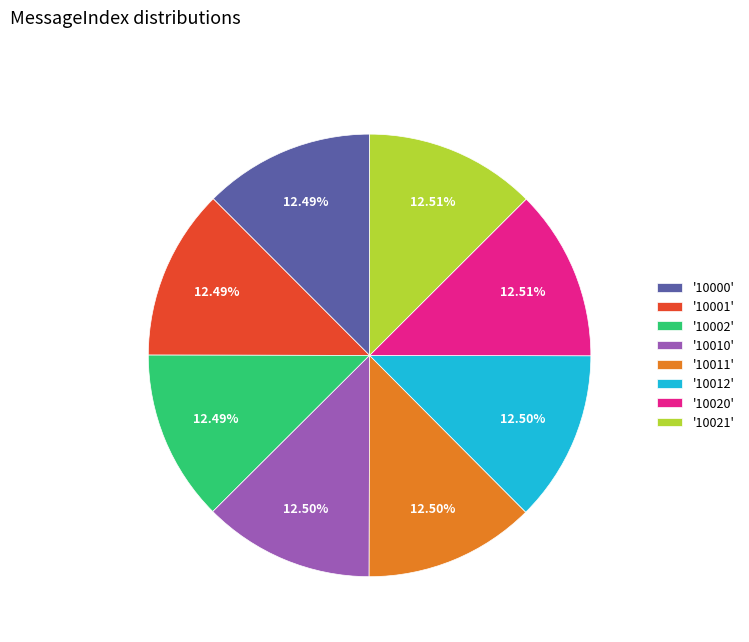

Combined, do '10011' and '10001' account for over 50%?

No